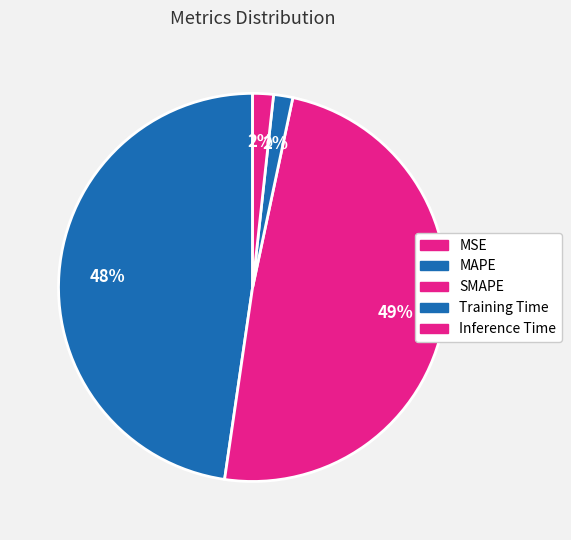

What percentage do Training Time and SMAPE together represent?

50.6%